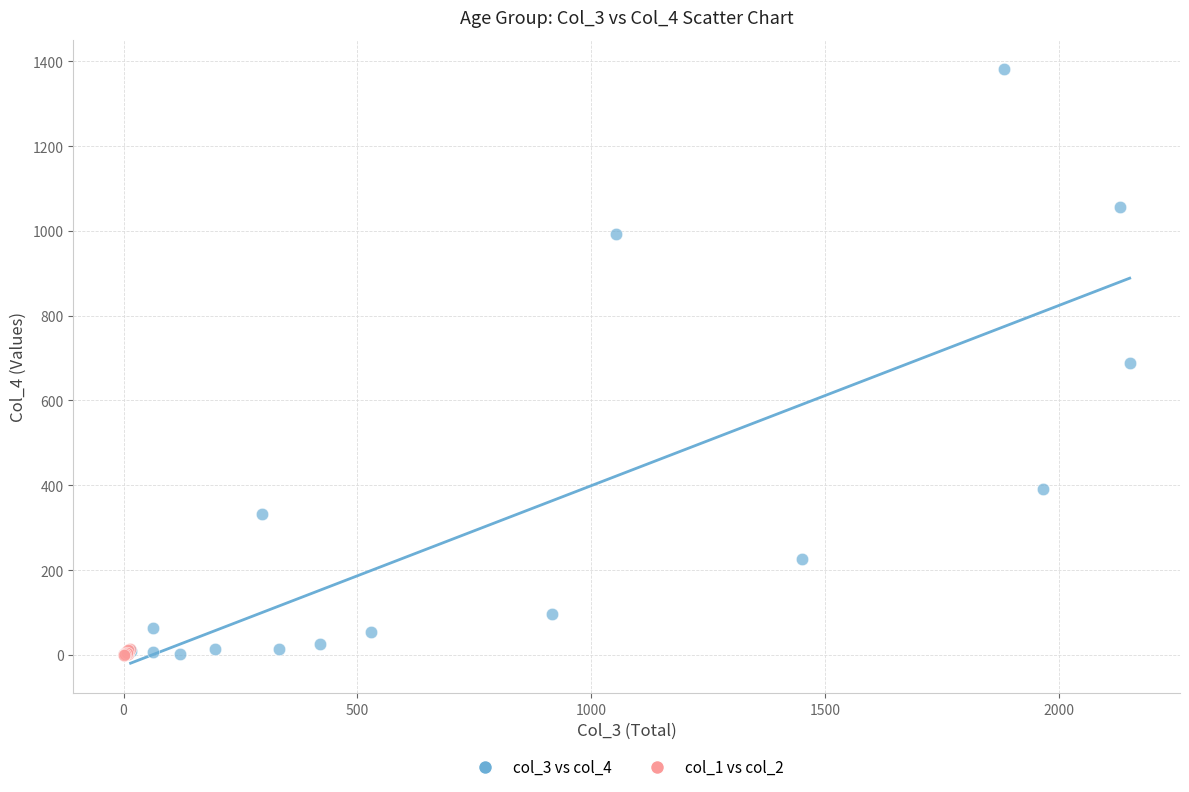

Which series reaches the maximum Y coordinate?

col_3 vs col_4